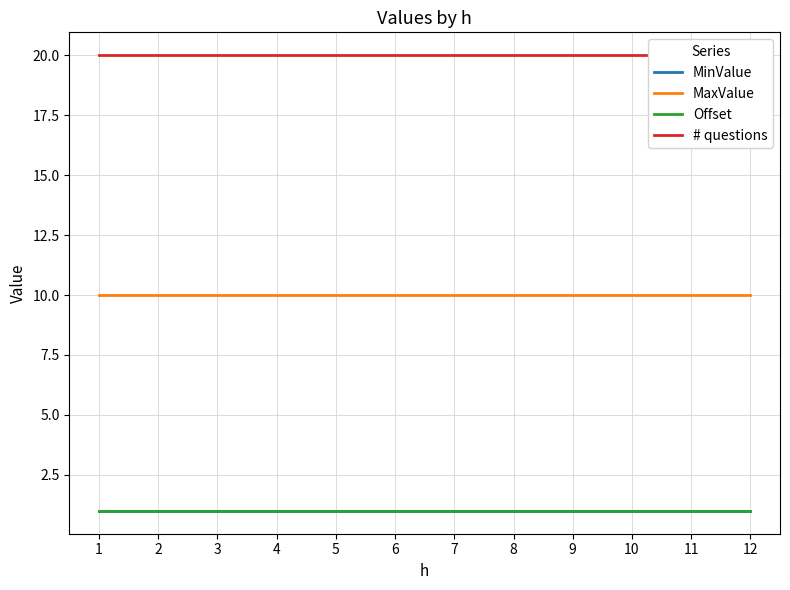

True or false: MaxValue and # questions intersect in this chart.

False